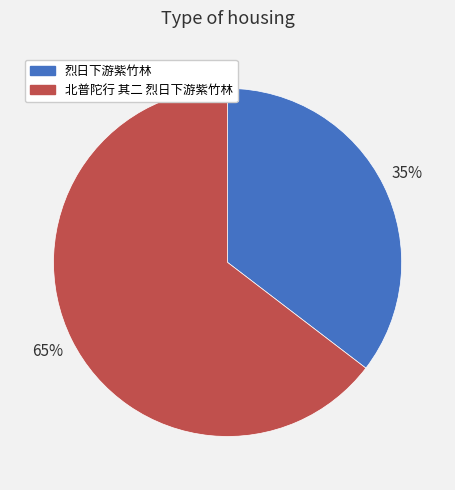

Combined, do 北普陀行 其二 烈日下游紫竹林 and 烈日下游紫竹林 account for over 50%?

Yes